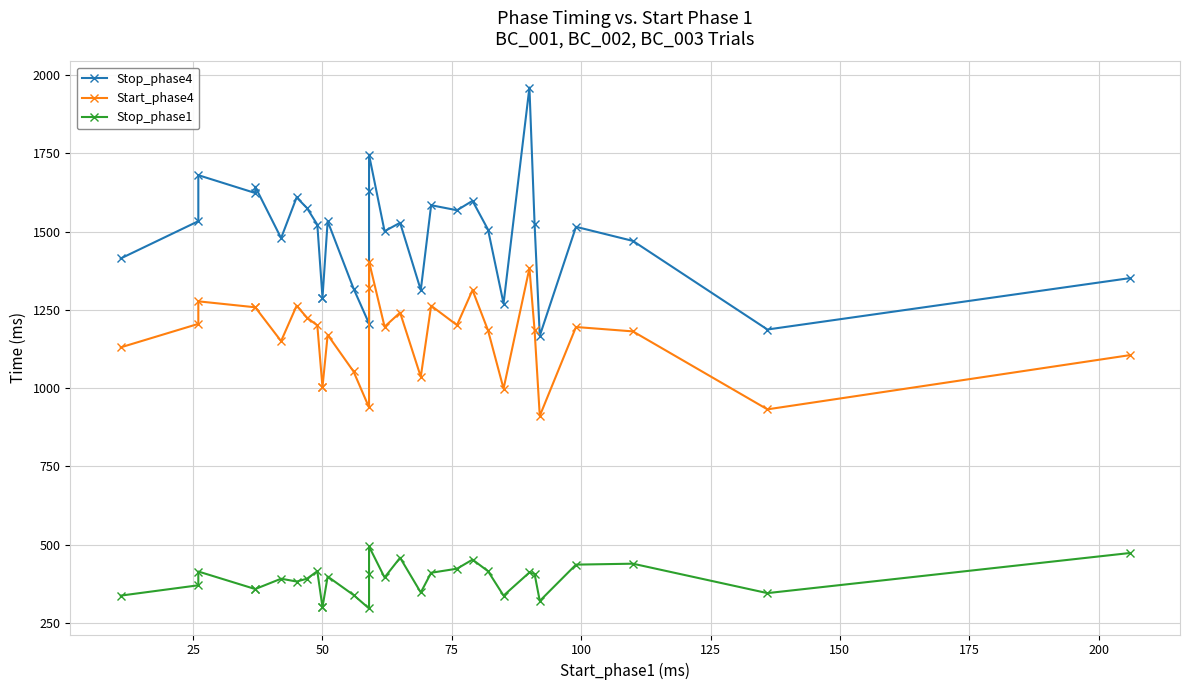

How many interior local valleys does the Stop_phase4 series have?

9